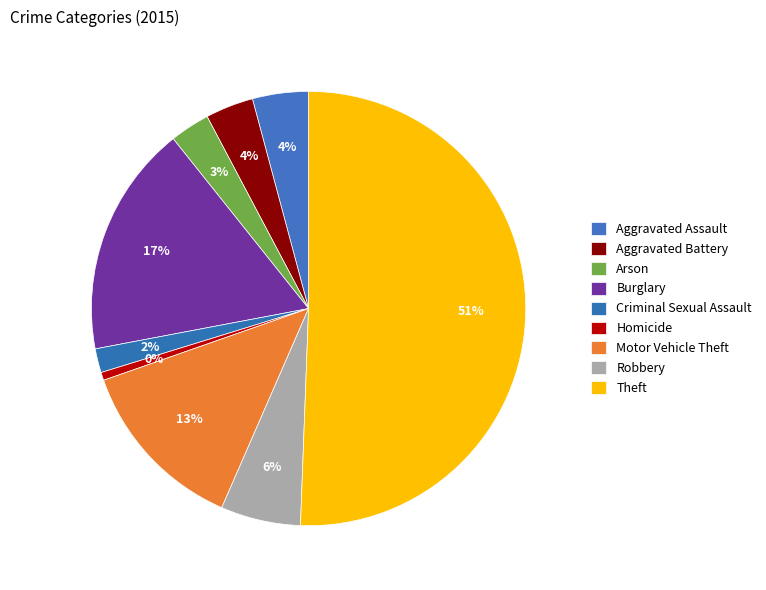

Which category has the biggest portion of the pie?

Theft